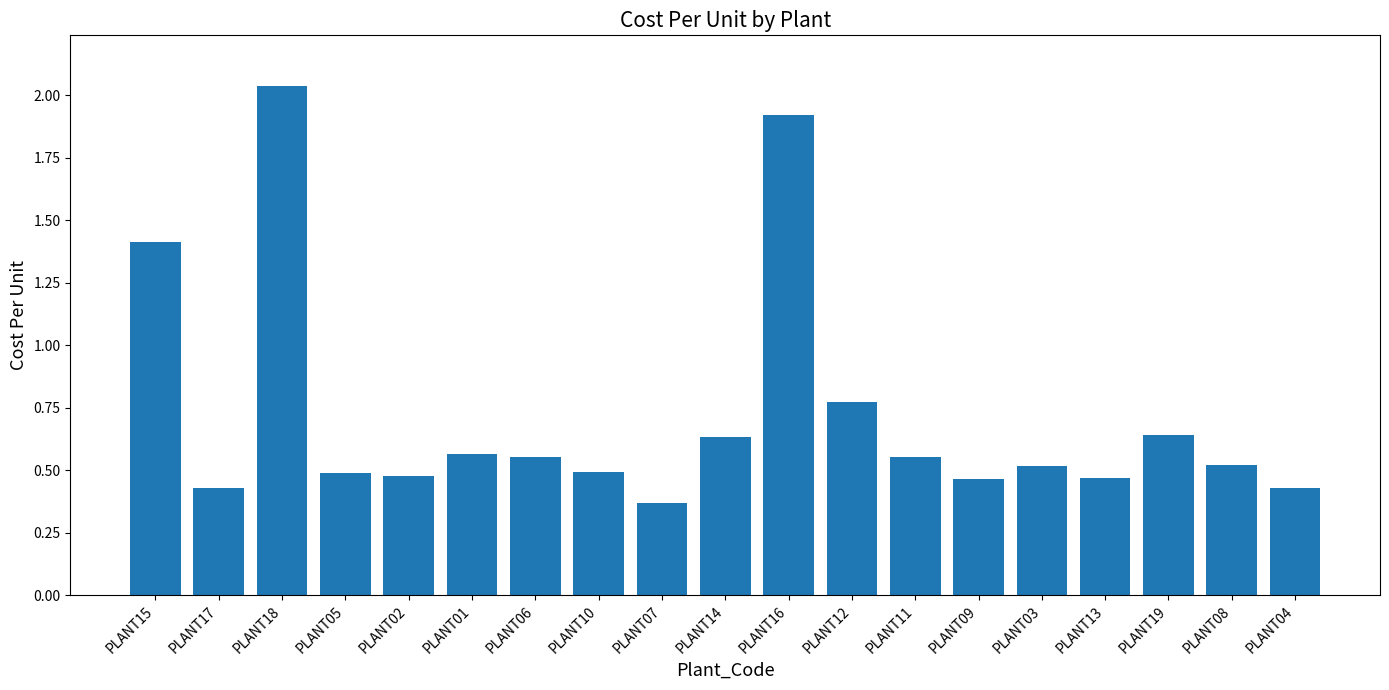

How many bars are there in total?

19